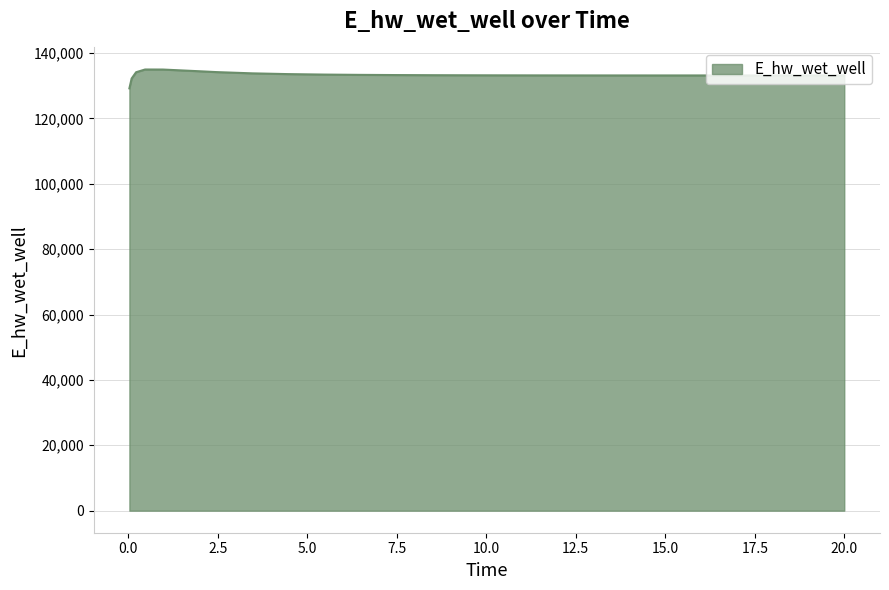

What is the minimum value shown in the chart?

129197.8